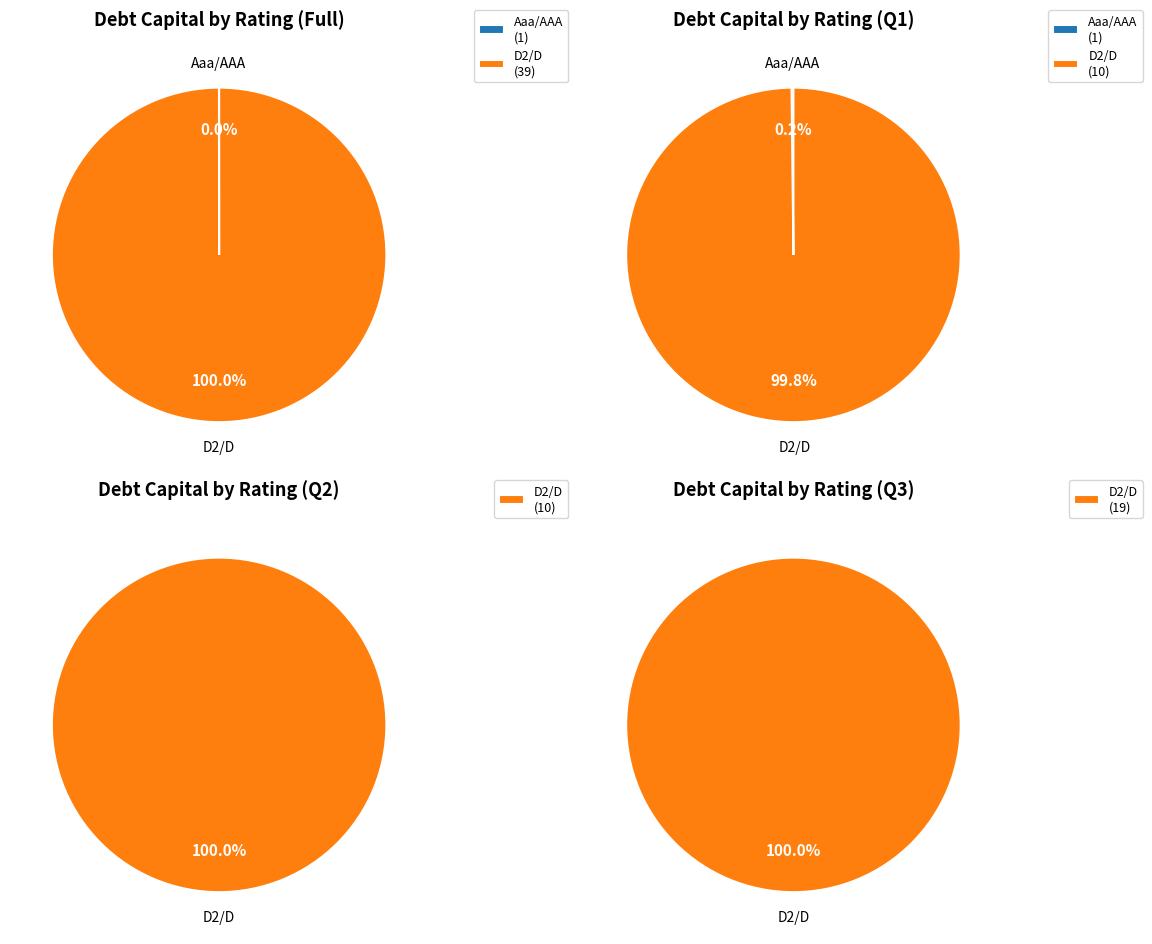

Is Aaa/AAA the majority of the pie?

No